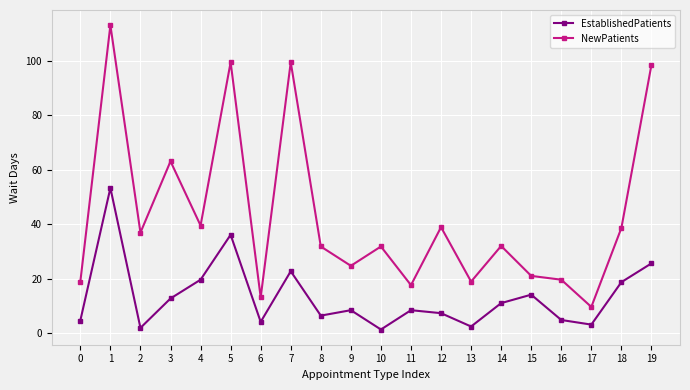

What is the value of the NewPatients point at the 20th from the left?

98.5